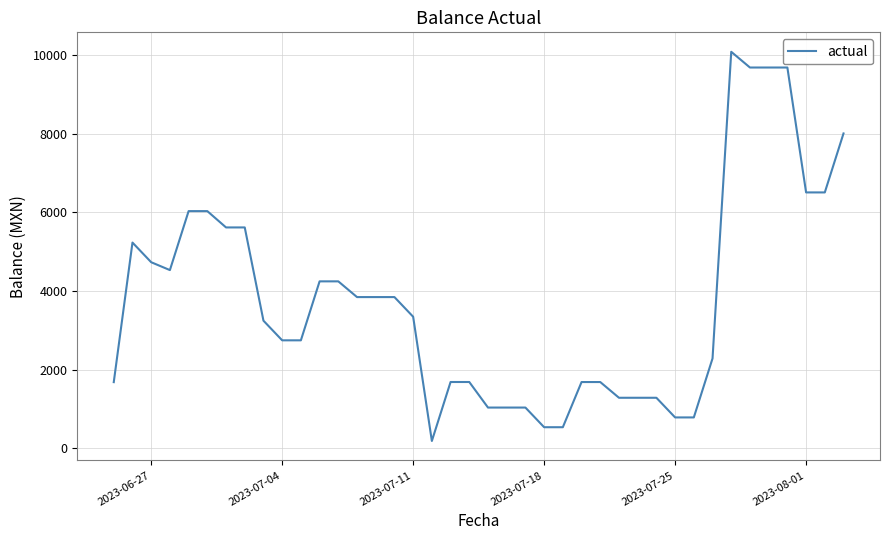

What is the maximum value shown in the chart?

10084.5